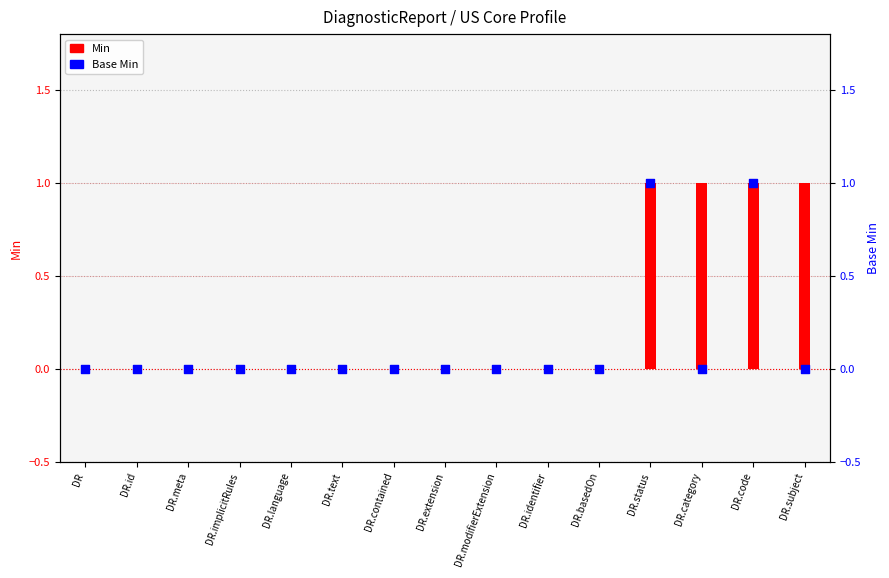

At how many categories does at least one series exceed 0?

4